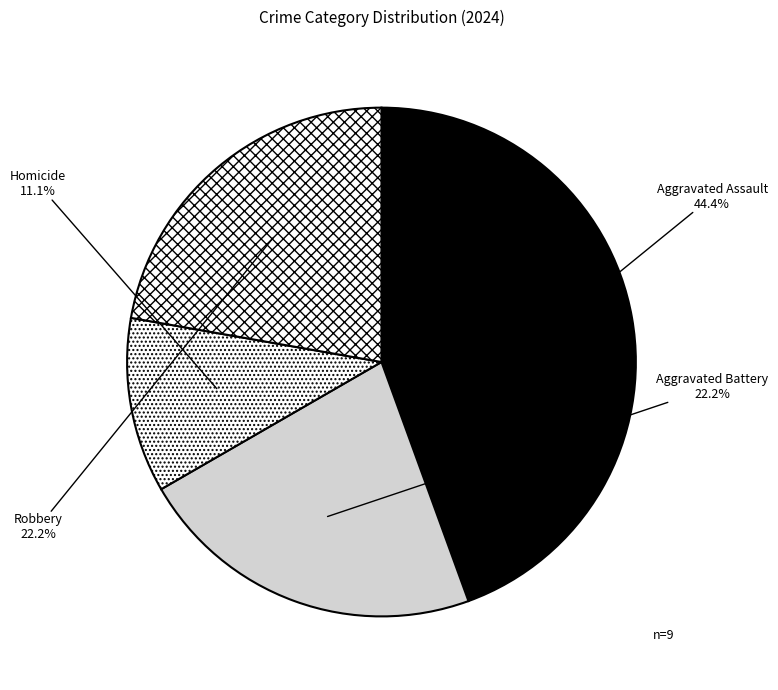

Is it true that Homicide is 4% of the pie?

False